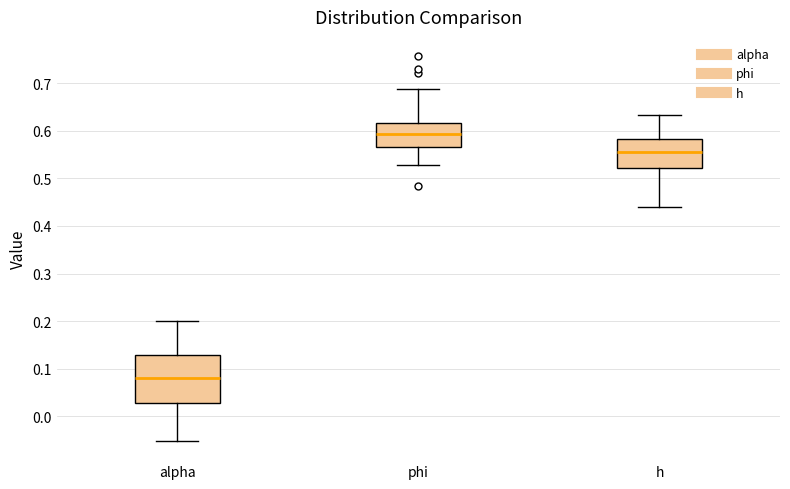

Reading left to right, transcribe this box plot: for each box, give where its median line is, the range the box spans, and where its two whiskers end, as read against the y-axis. The values are not printed on the chart, so give them approximately, as read against the axis.

alpha: median 0.08, box 0.03 to 0.13, whiskers -0.05 to 0.20
phi: median 0.59, box 0.57 to 0.62, whiskers 0.53 to 0.69
h: median 0.56, box 0.52 to 0.58, whiskers 0.44 to 0.63